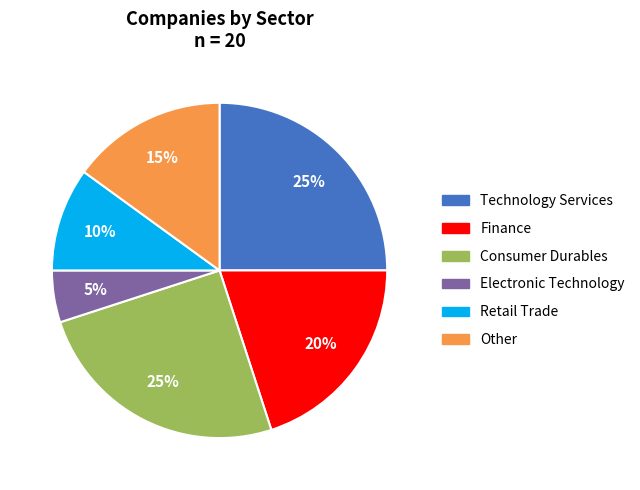

To the nearest percent, what is the average slice percentage?

17%